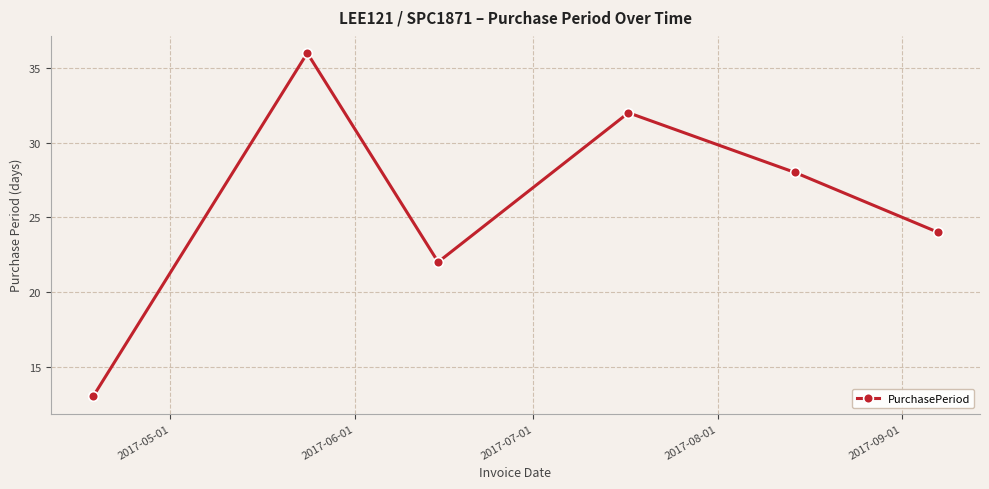

Does the chart display data point markers on the line(s)?

Yes